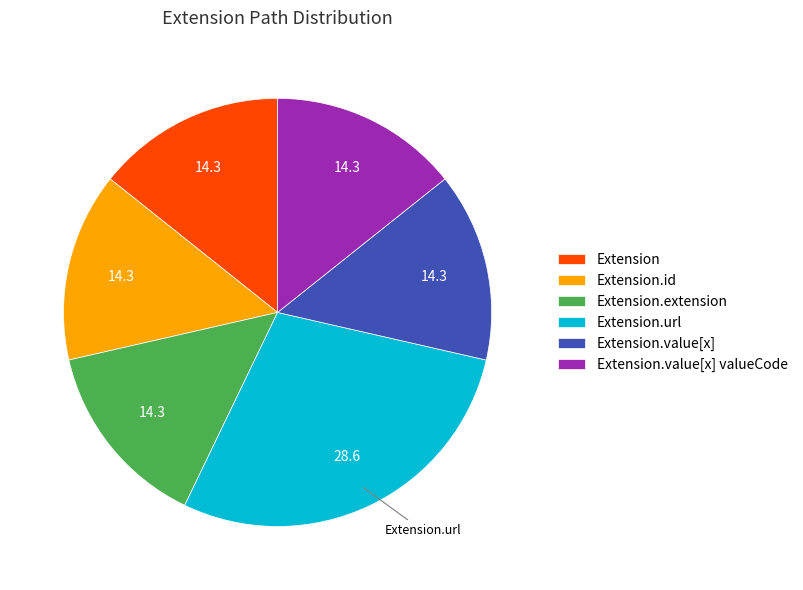

How many segments does this pie chart have?

6